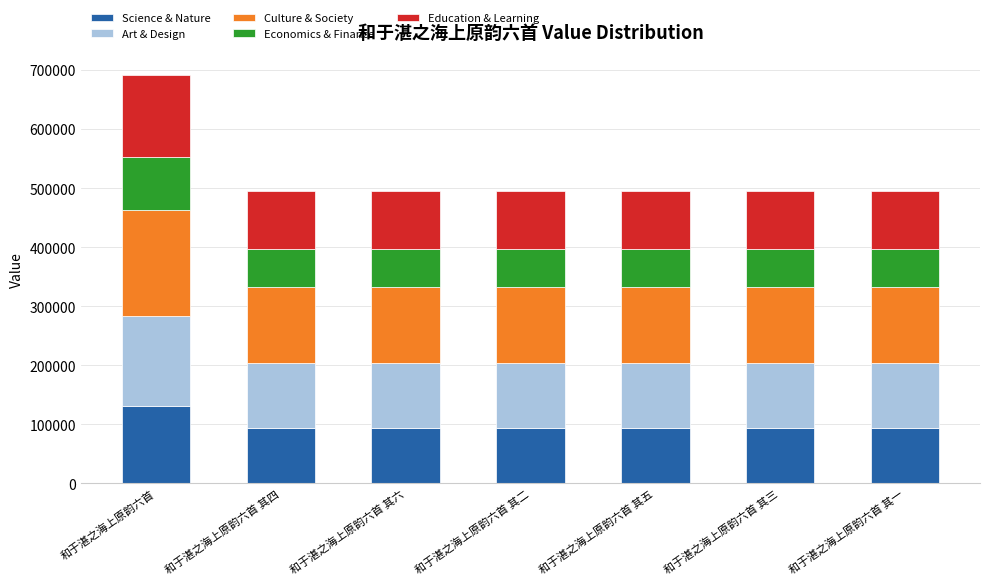

Is it true that Science & Nature equals 235041.2 at 和于湛之海上原韵六首?

False